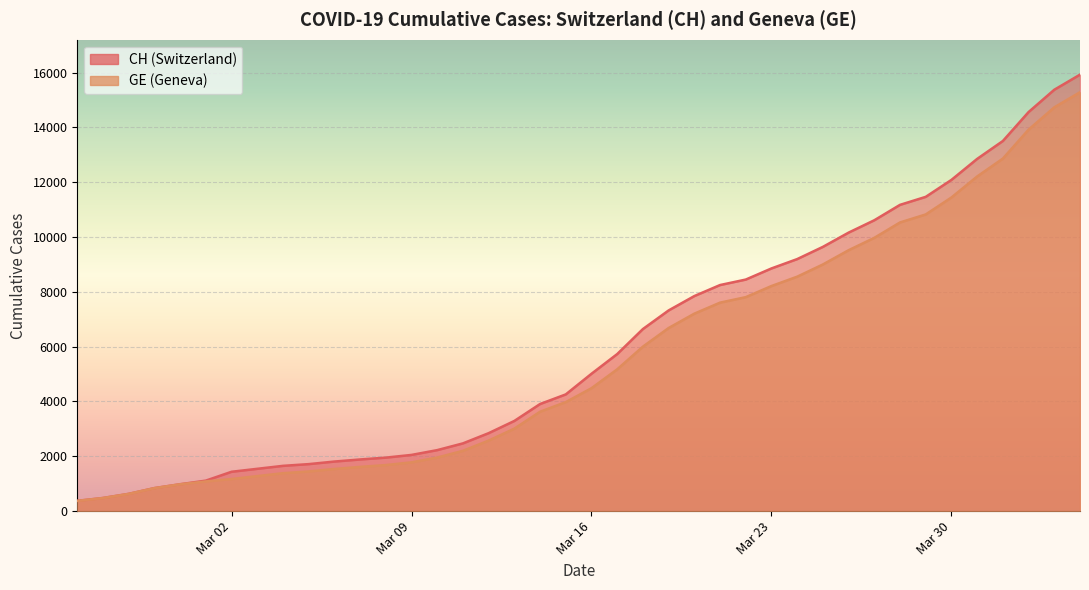

What is the difference between the CH values at 2020-03-12 and 2020-03-16?

2167